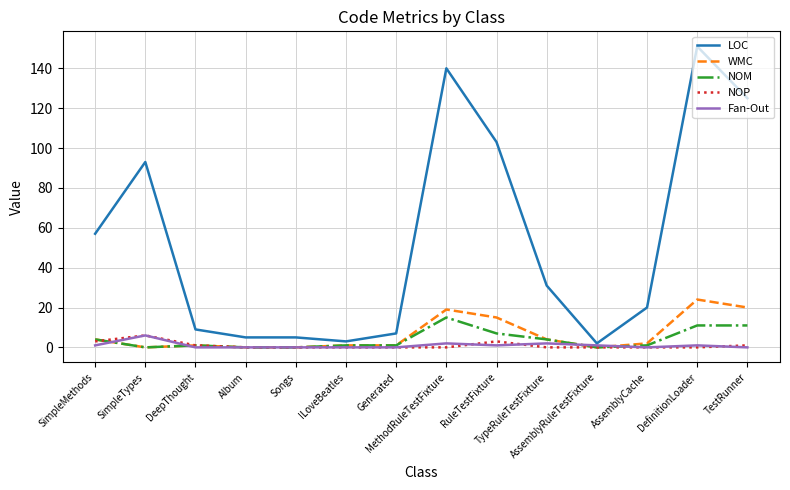

True or false: LOC and NOP cross at least once.

False